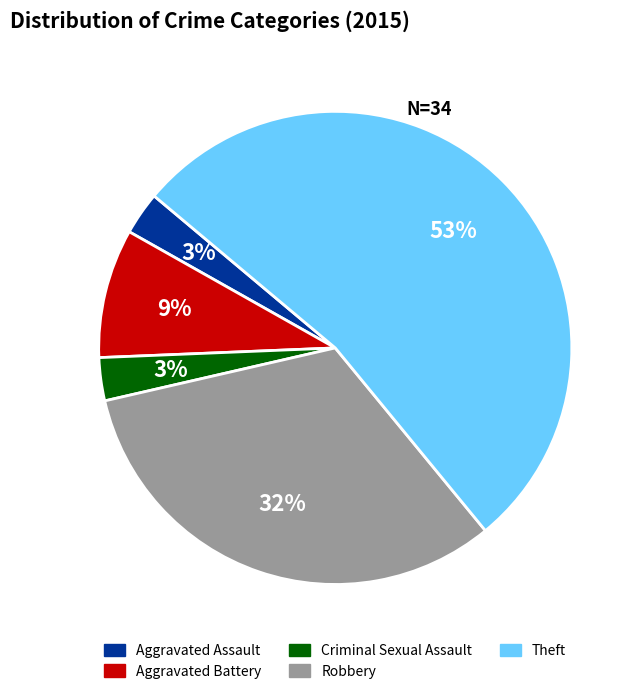

Do Criminal Sexual Assault and Aggravated Assault together represent more than half of the pie?

No